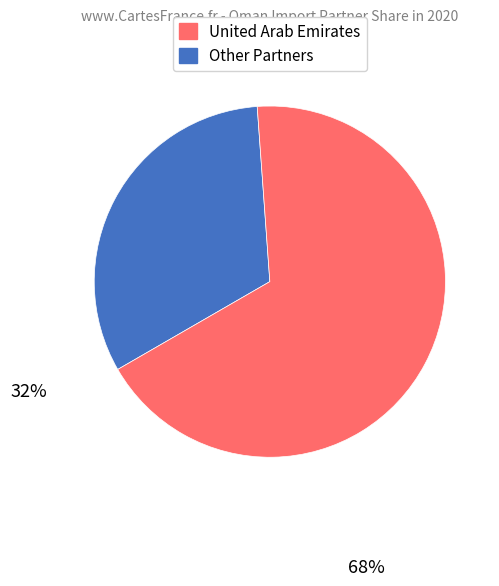

Is there any slice that represents more than half of the pie?

Yes